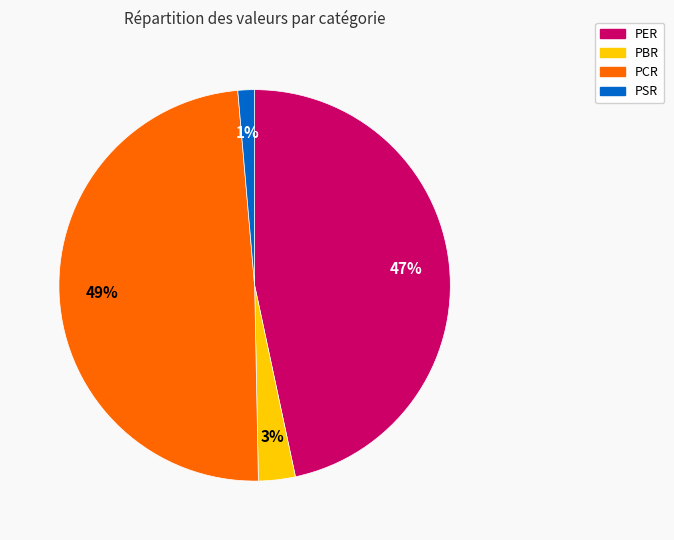

Is PER the majority of the pie?

No